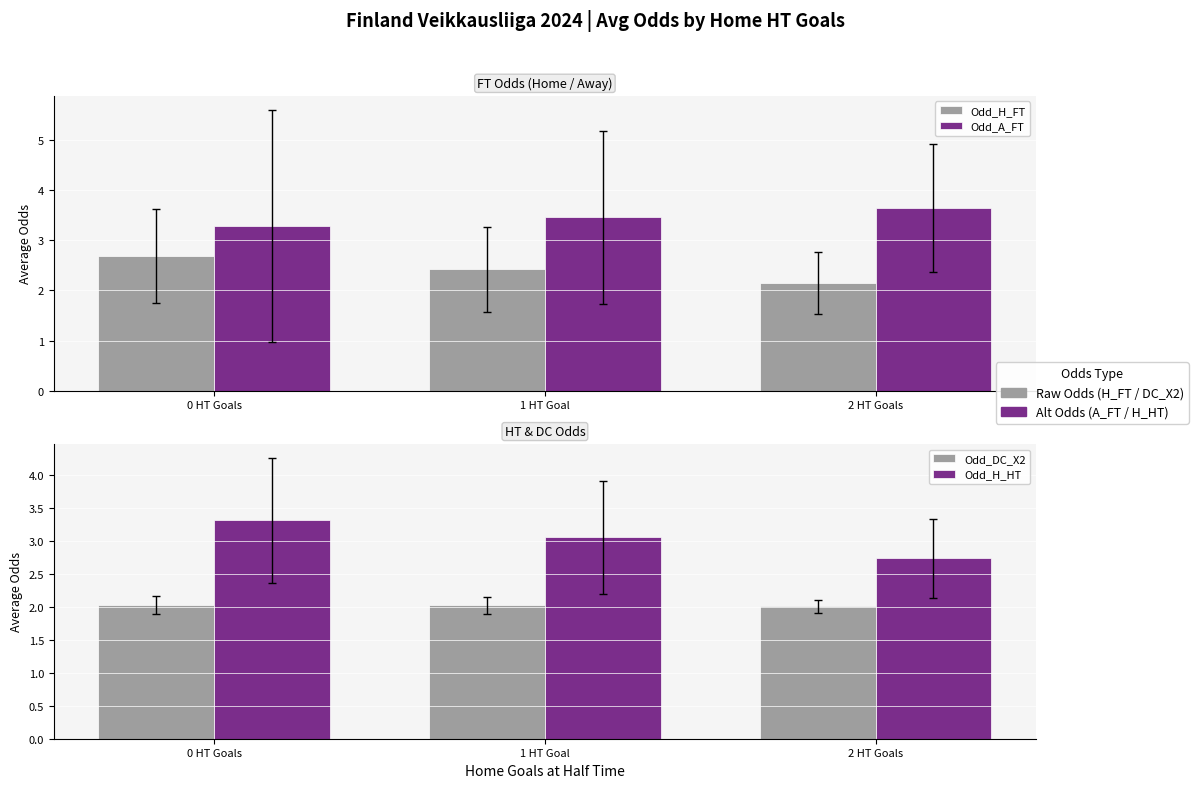

Between 2 HT Goals and 0 HT Goals, which is larger?

0 HT Goals